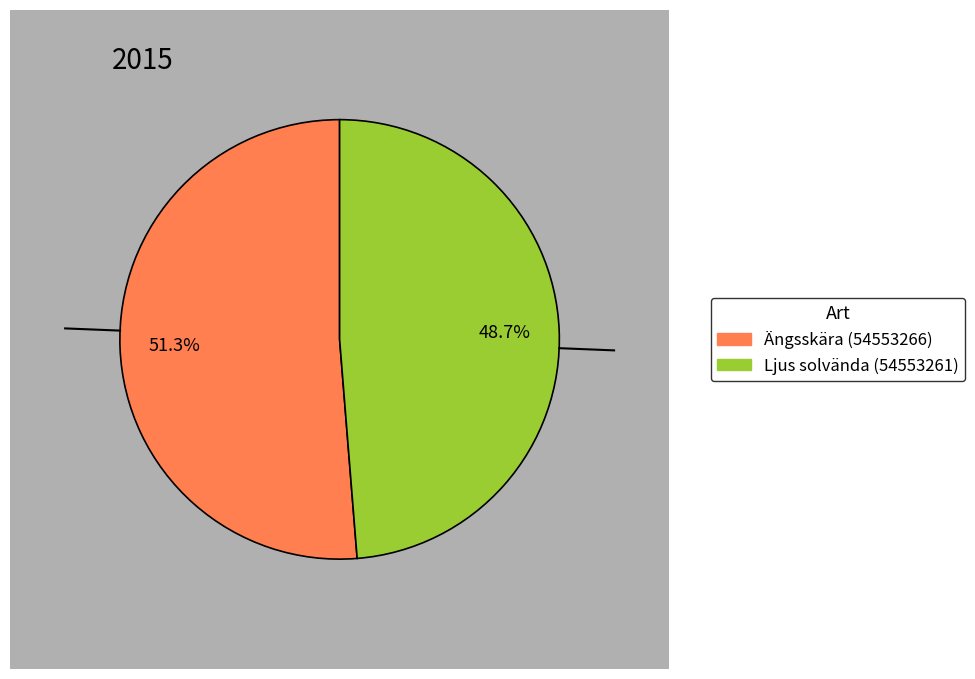

Which has a higher value, Ängsskära (54553266) or Ljus solvända (54553261)?

Ängsskära (54553266)